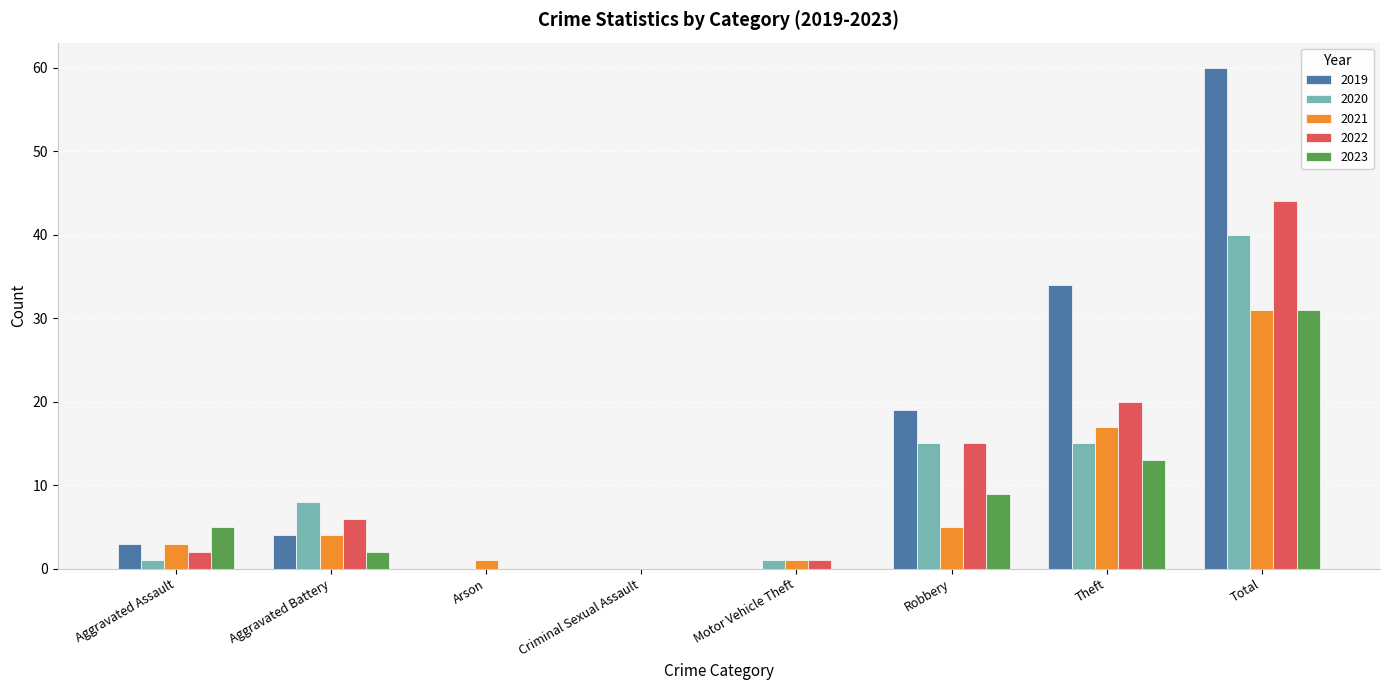

The value of 2019 at Criminal Sexual Assault is -40. True or false?

False